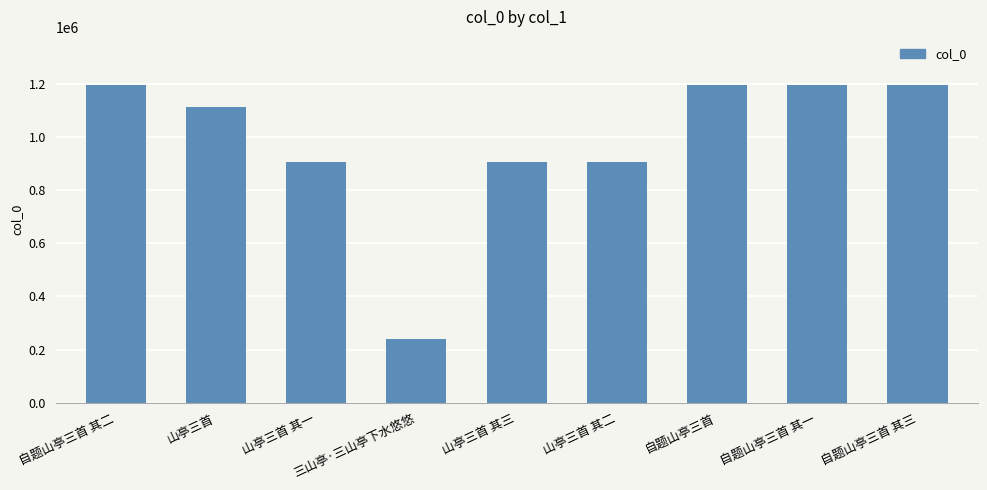

True or false: the data shows 1195836 at 自题山亭三首 其三.

True